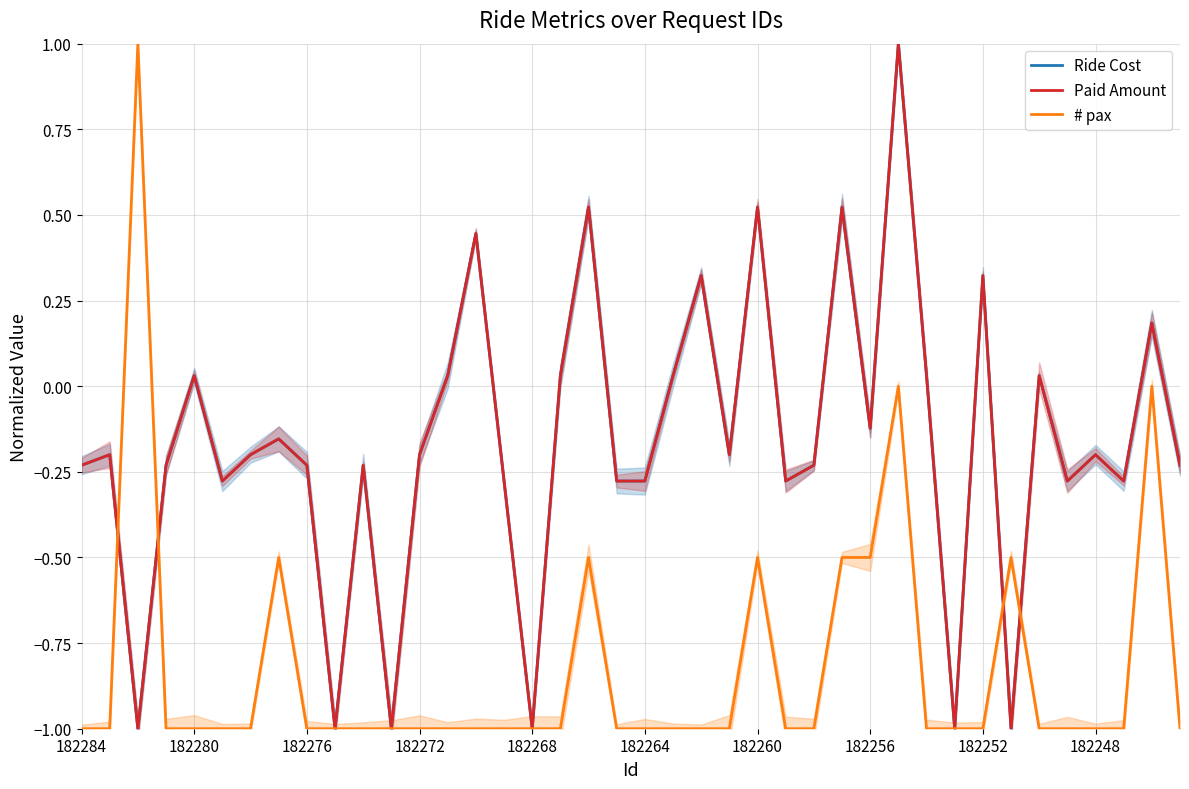

At which category does Ride Cost reach its first local peak?

182280